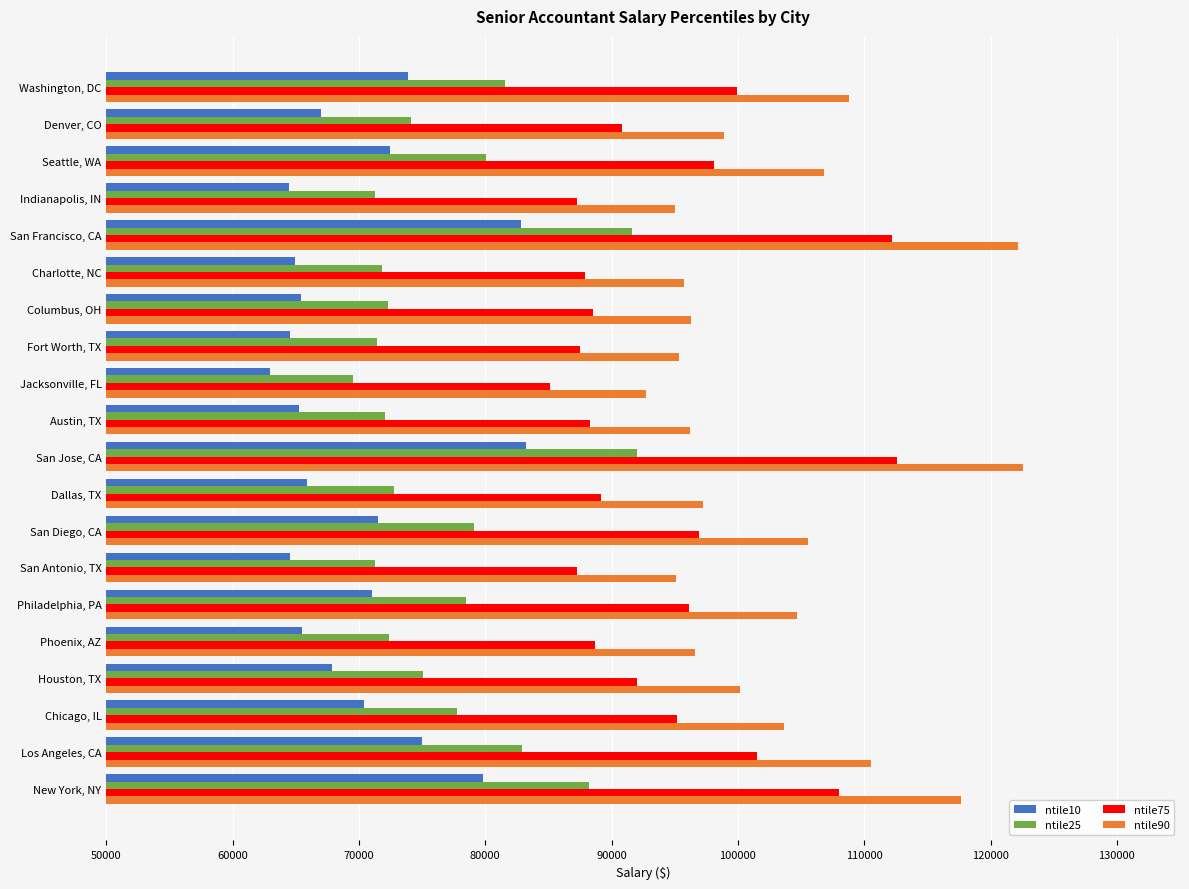

Which series has the largest total across all categories?

ntile90